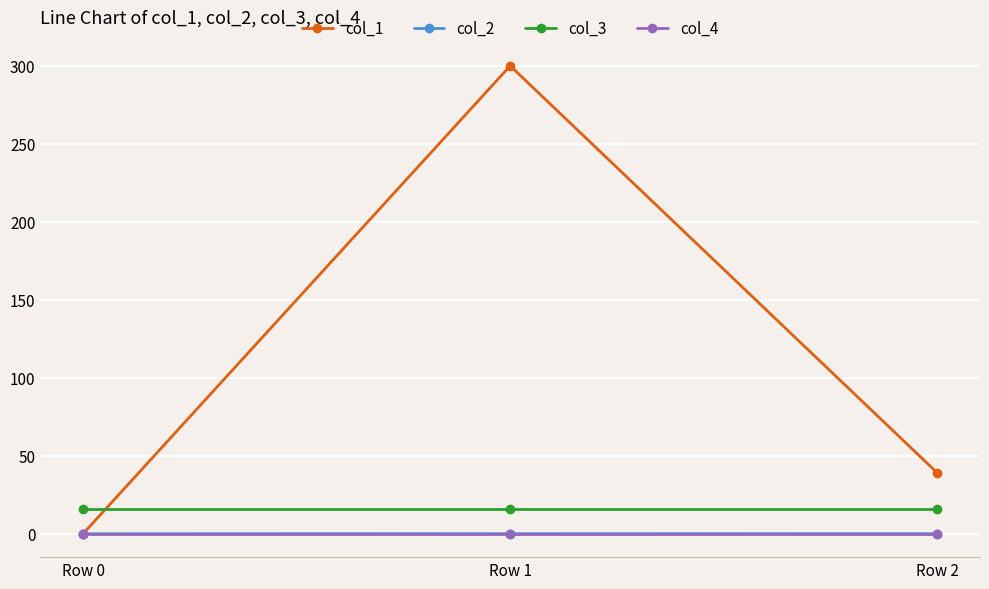

Where does the col_1 series first go above 39?

Row 1